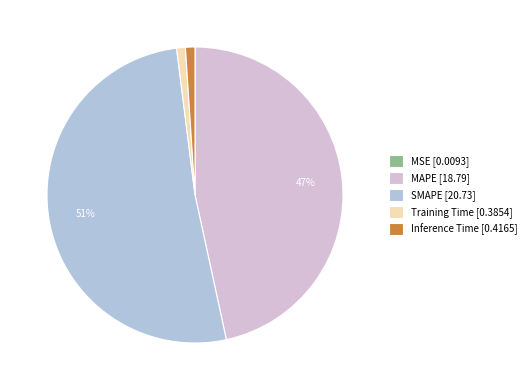

Is there any slice that represents more than half of the pie?

Yes